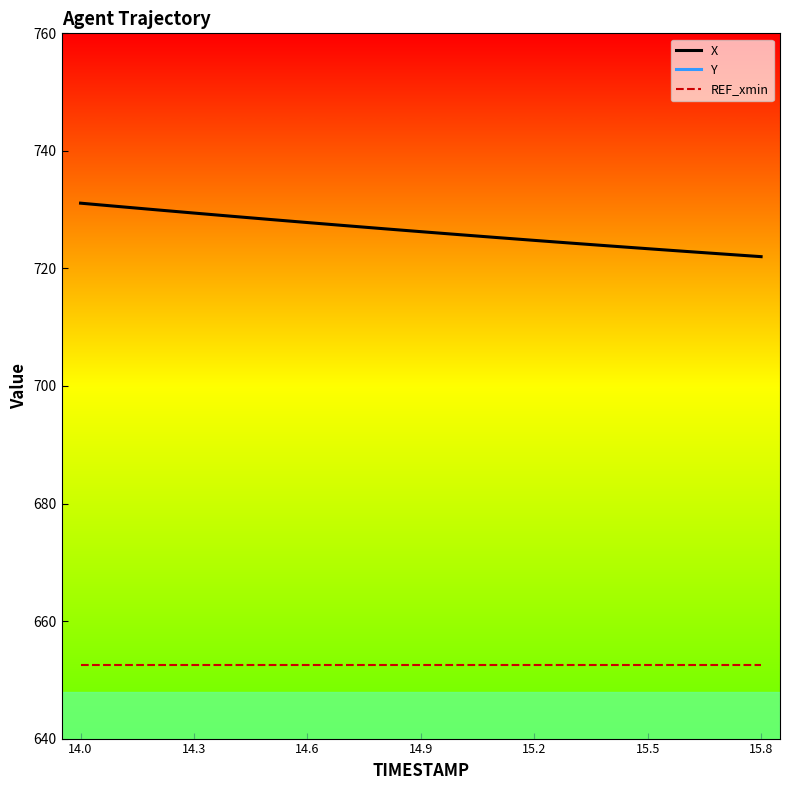

What is the highest value of the REF_xmin series?

652.5